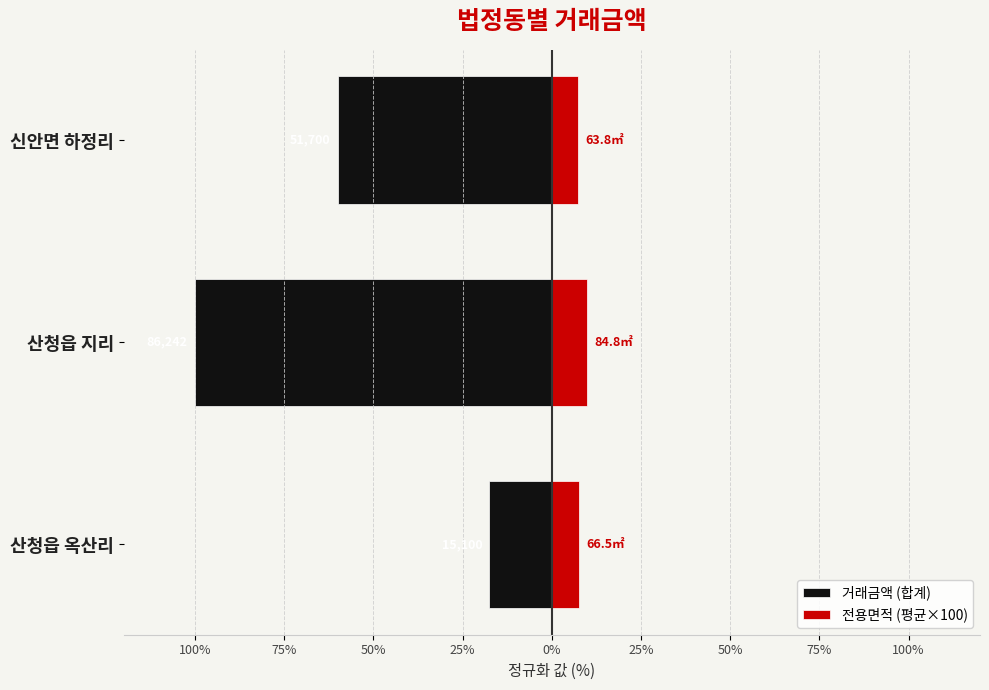

At how many categories does at least one series exceed -40?

3